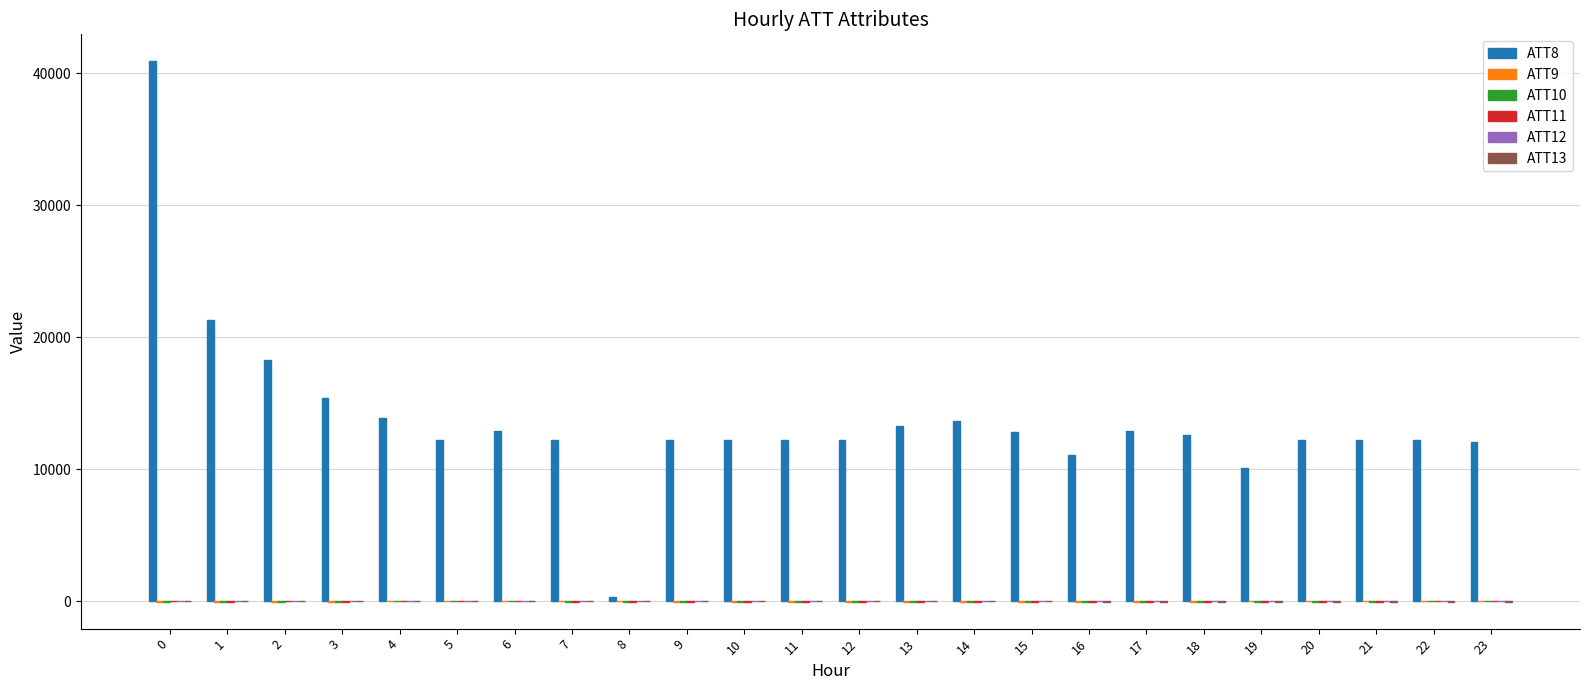

What is the maximum value shown in the chart?

40900.0